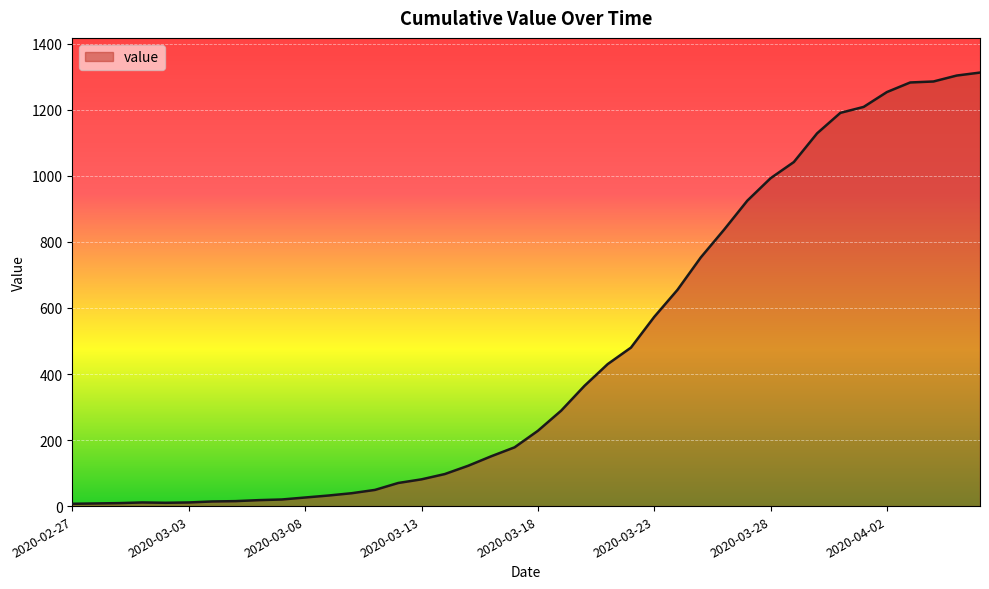

What is the maximum value shown in the chart?

1313